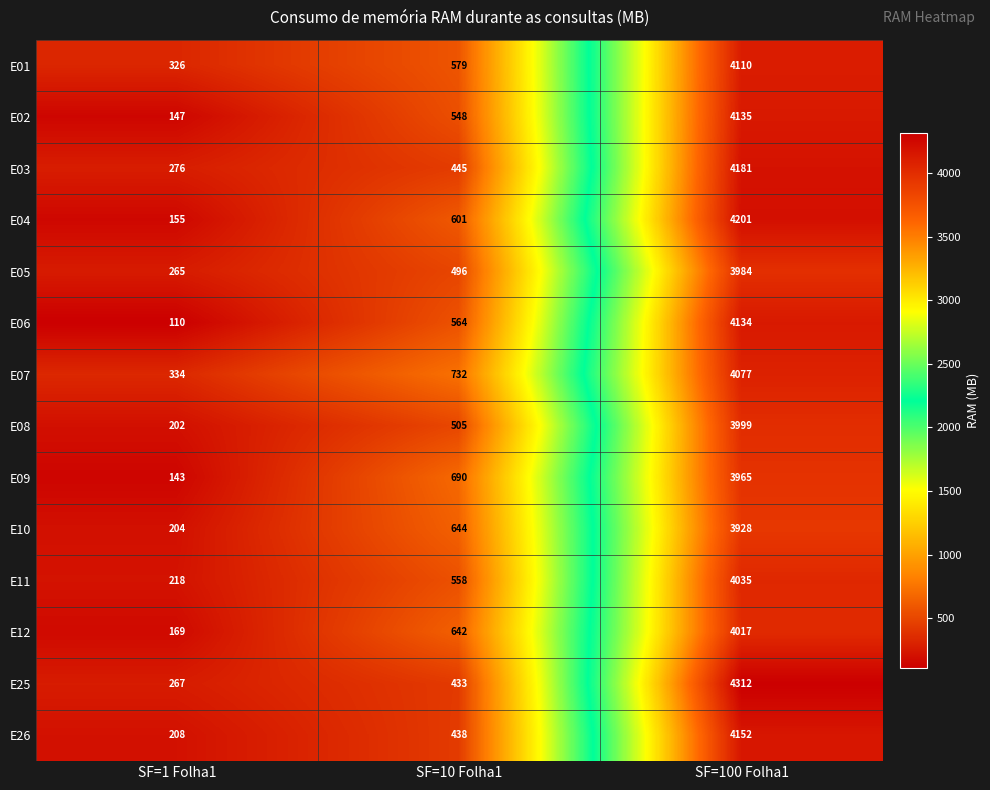

At which category does the chart reach its peak across all series?

SF=100 Folha1